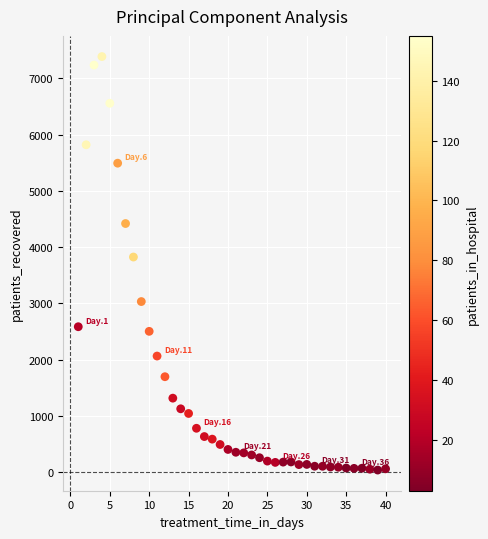

What is the range of Y values (max minus min)?

7345